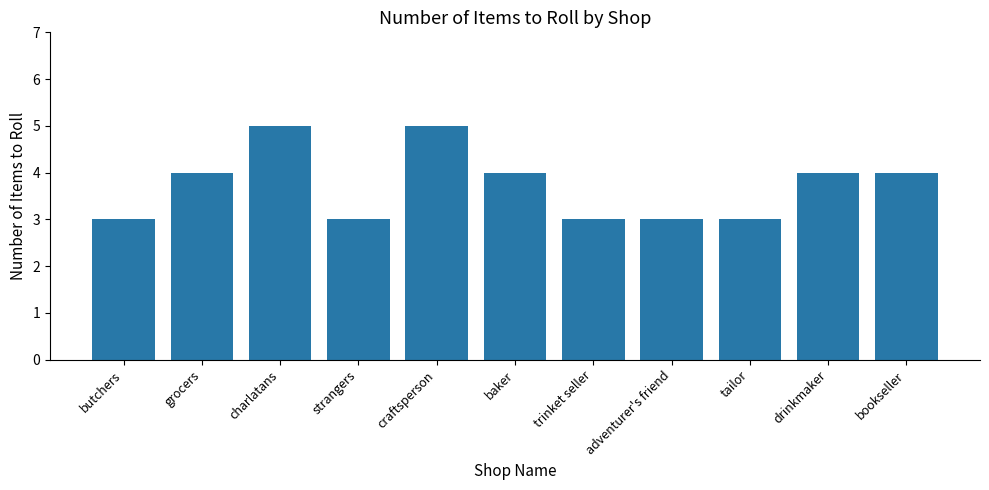

True or false: the data shows 1 at baker.

False